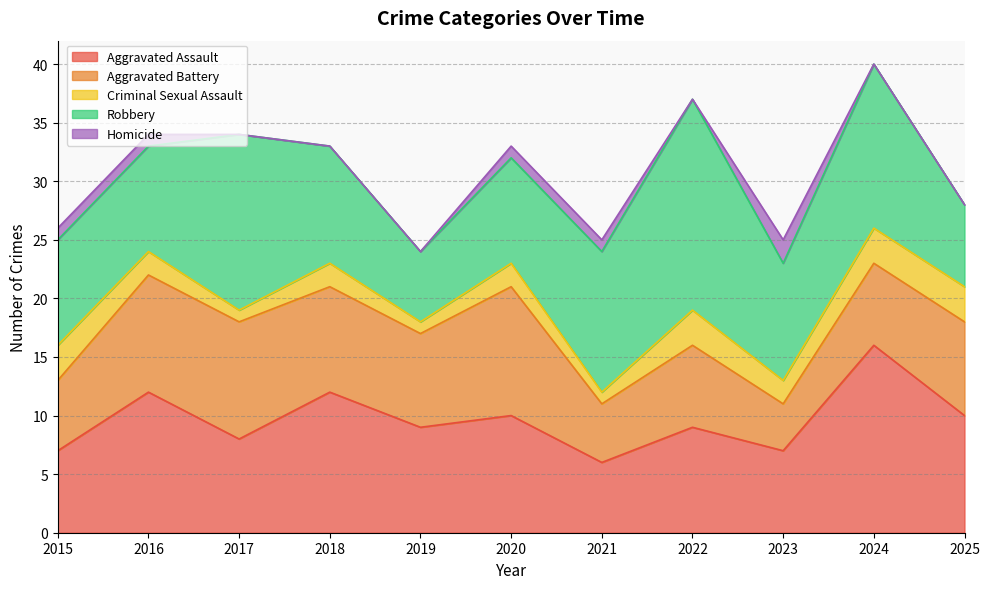

True or false: Criminal Sexual Assault and Homicide intersect in this chart.

False